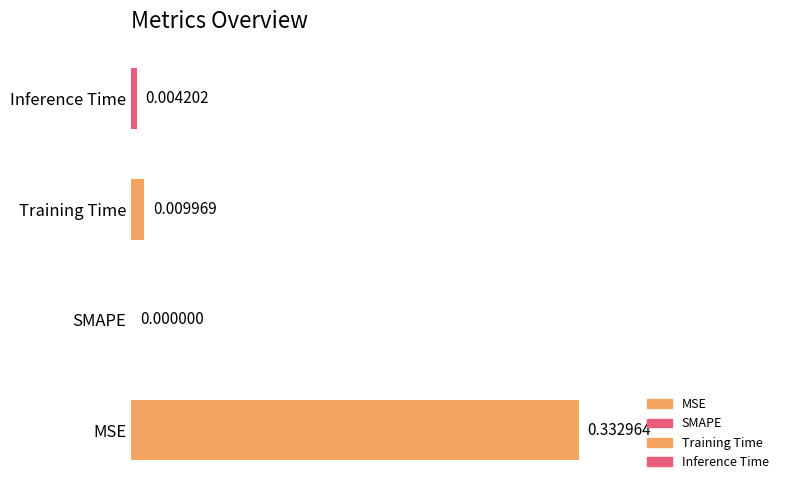

Which has a higher value, Inference Time or Training Time?

Training Time